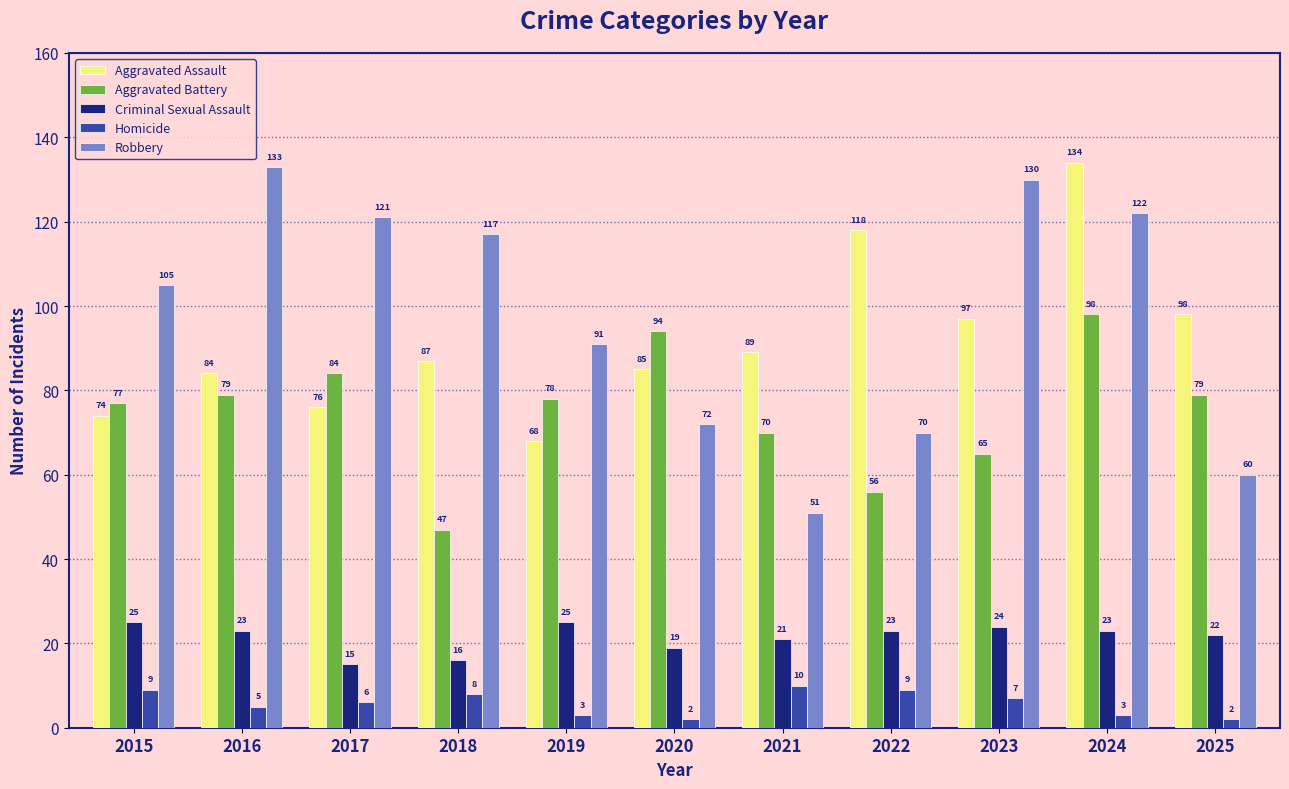

Which category has the highest value in the Robbery series?

2016